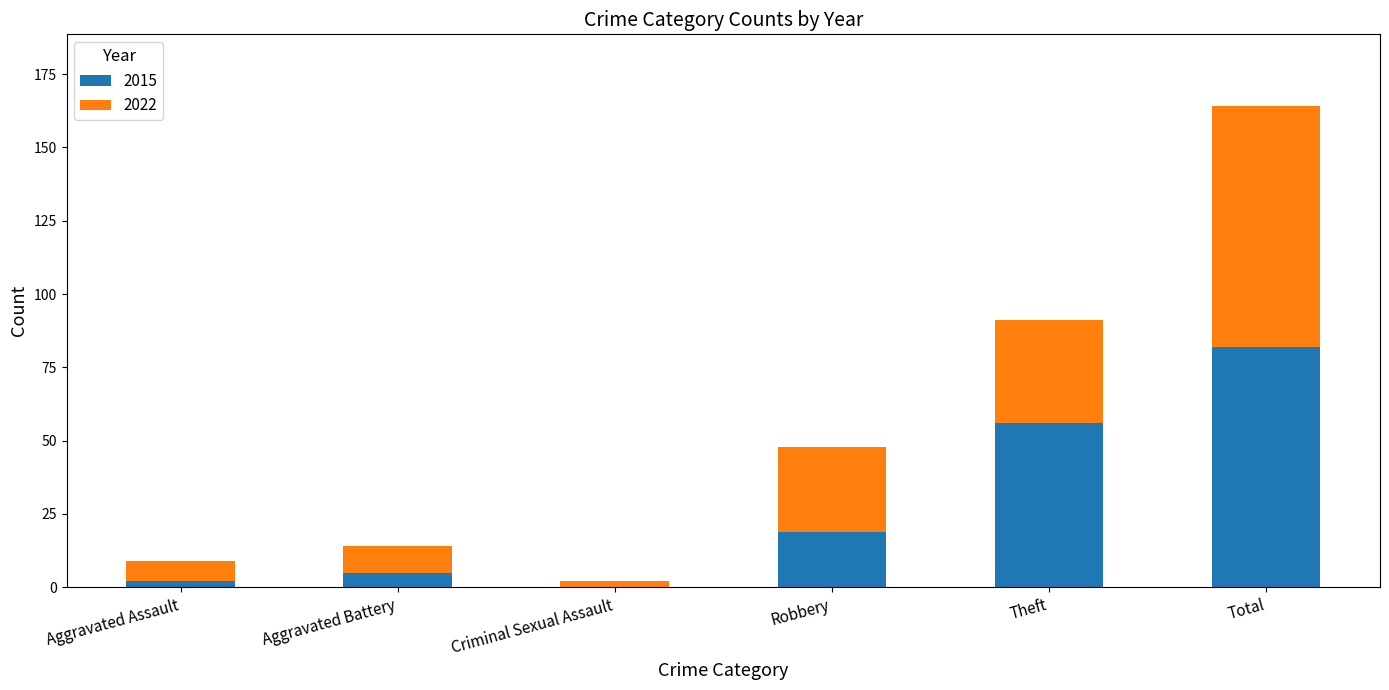

What is the sum of the 2015 values at Theft and Robbery?

75